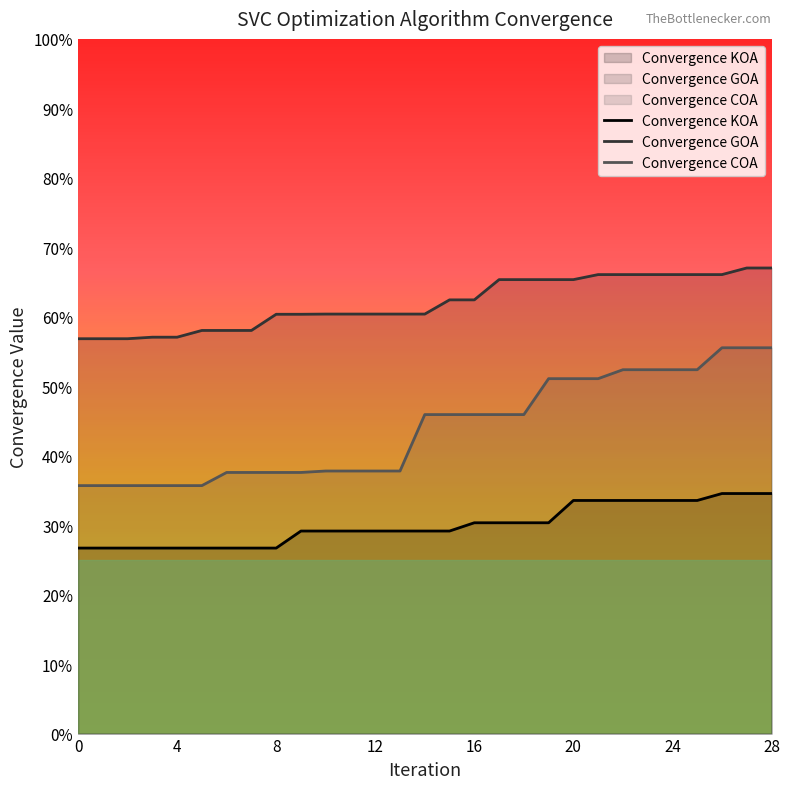

What are all the series names shown in the legend?

Convergence KOA, Convergence GOA, Convergence COA